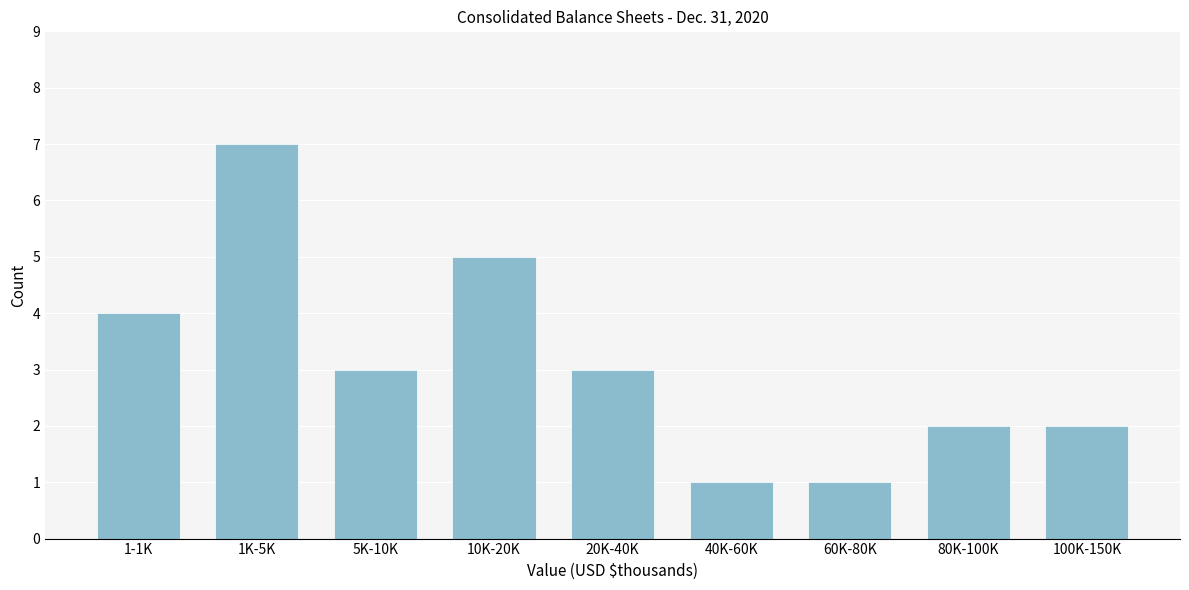

Reading left to right, extract all data points from this chart.

1-1K=4	1K-5K=7	5K-10K=3	10K-20K=5	20K-40K=3	40K-60K=1	60K-80K=1	80K-100K=2	100K-150K=2